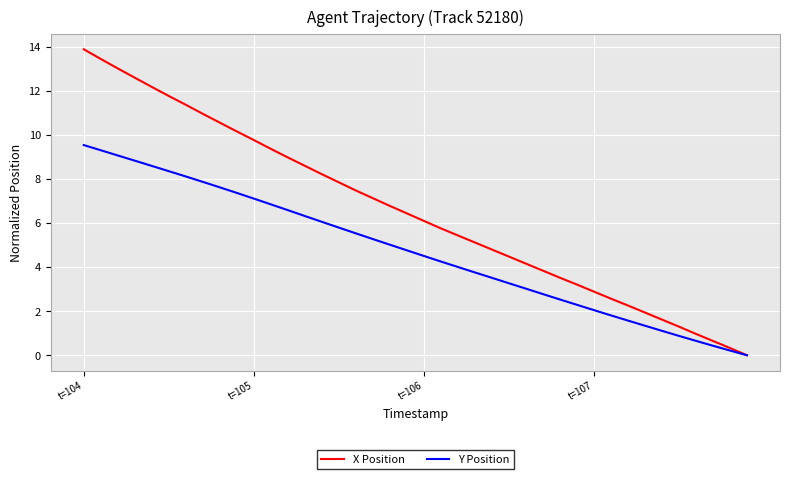

How many lines are shown in the chart?

2